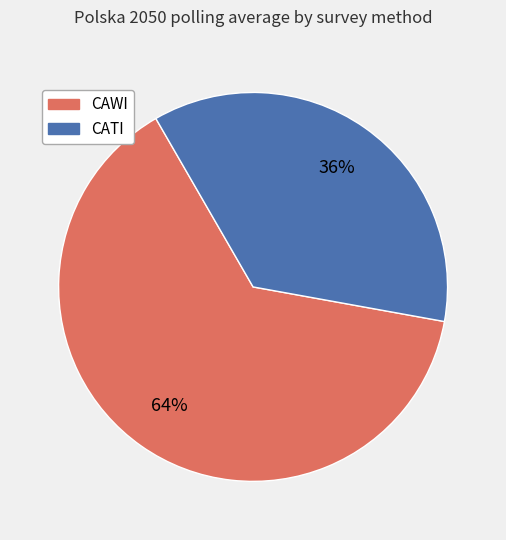

How many slices are in this pie chart?

2